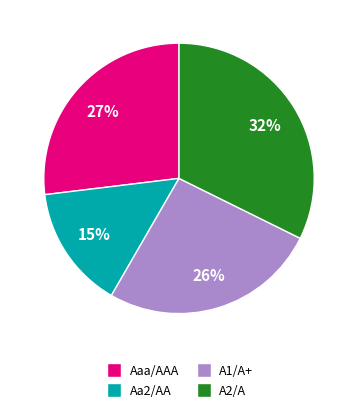

Is there a majority slice in this chart?

No